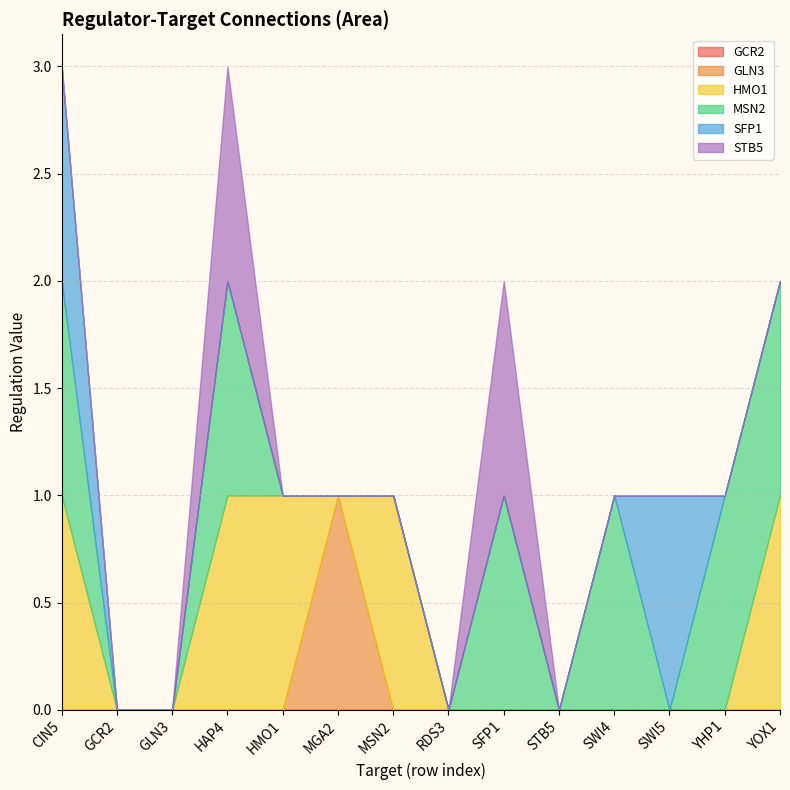

What is the difference between the maximum and minimum values in the MSN2 series?

1